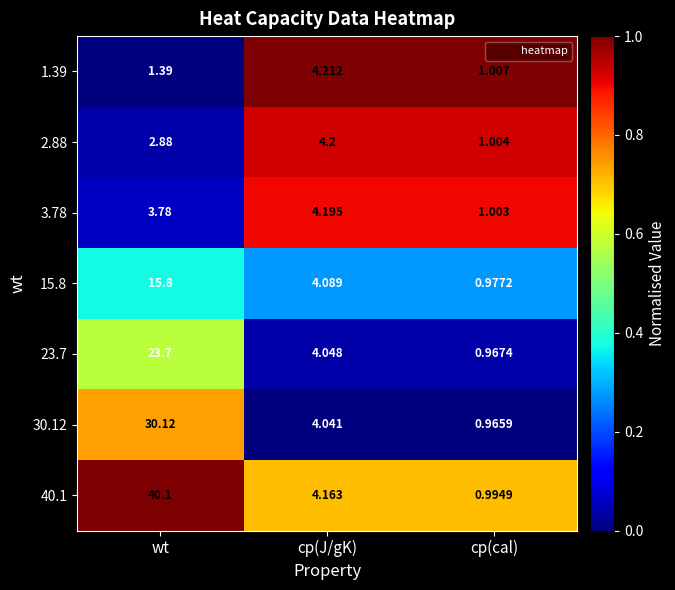

Where is 2.88 nearest to the value 2?

wt